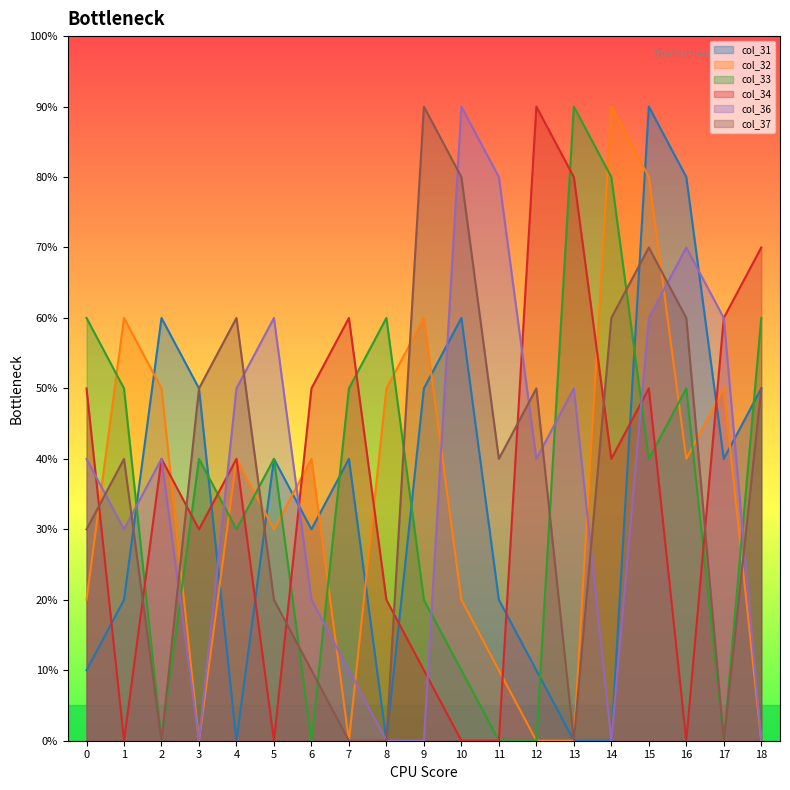

Which series has the largest total across all categories?

col_37